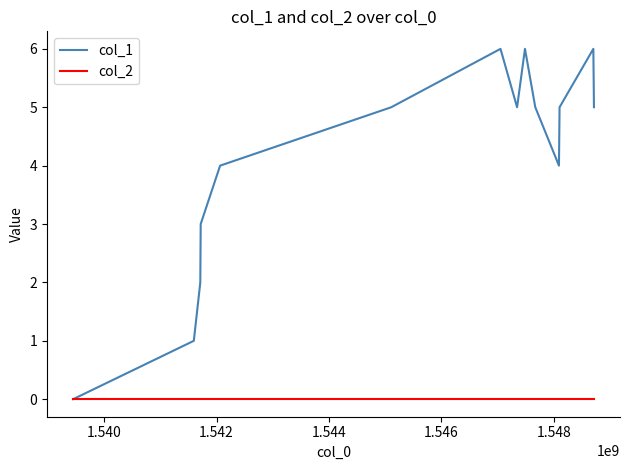

Which series has the largest total across all categories?

col_1